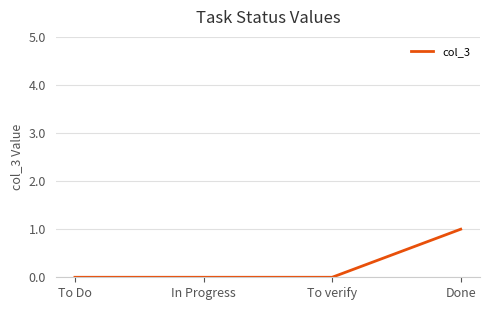

How many categories are shown in the chart?

4